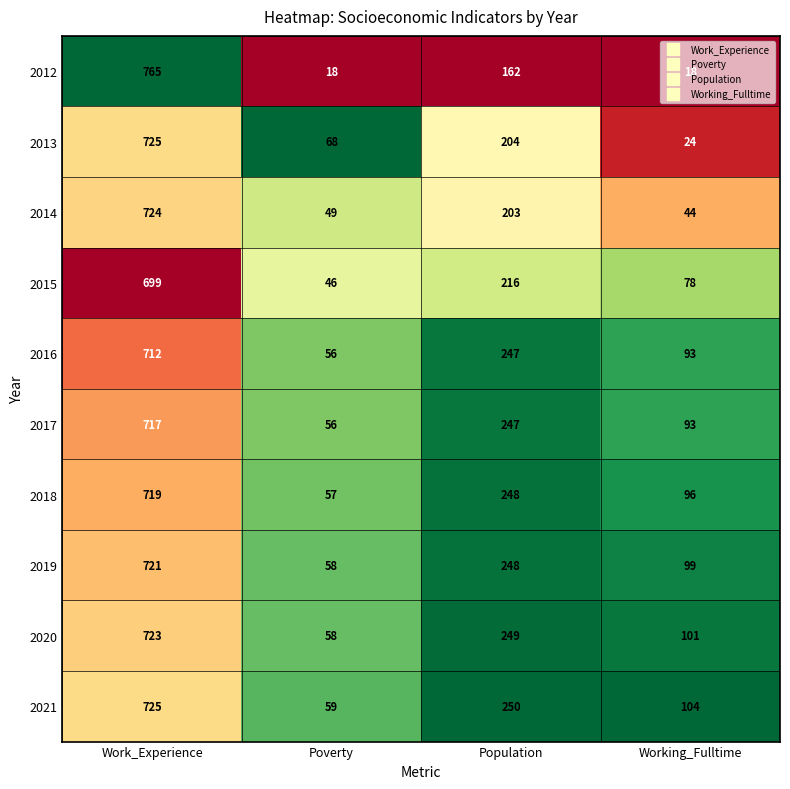

Between Work_Experience and Poverty, which series saw the biggest shift?

2012